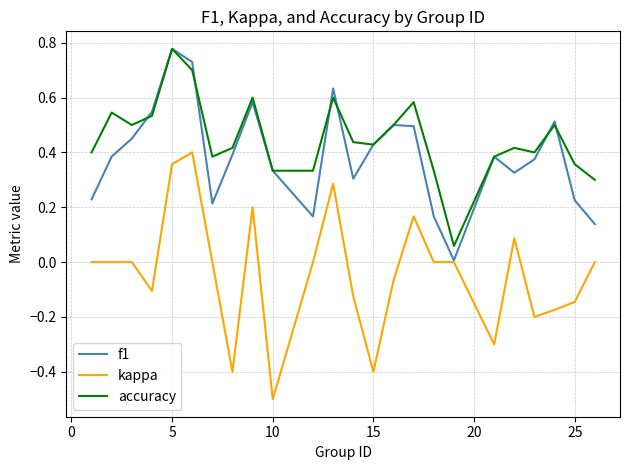

True or false: accuracy and kappa cross at least once.

False